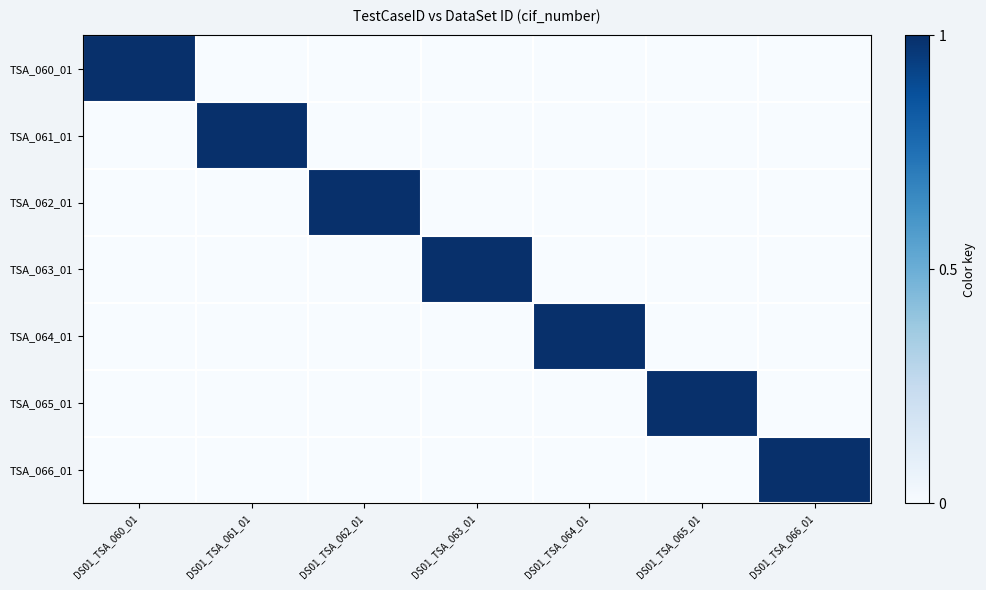

At how many categories does at least one series exceed 0?

7